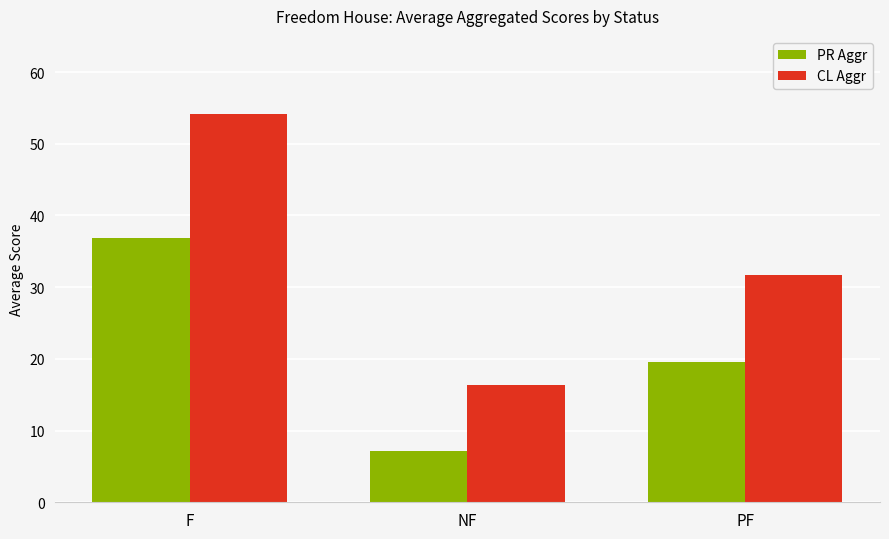

What is the greatest value displayed?

54.2